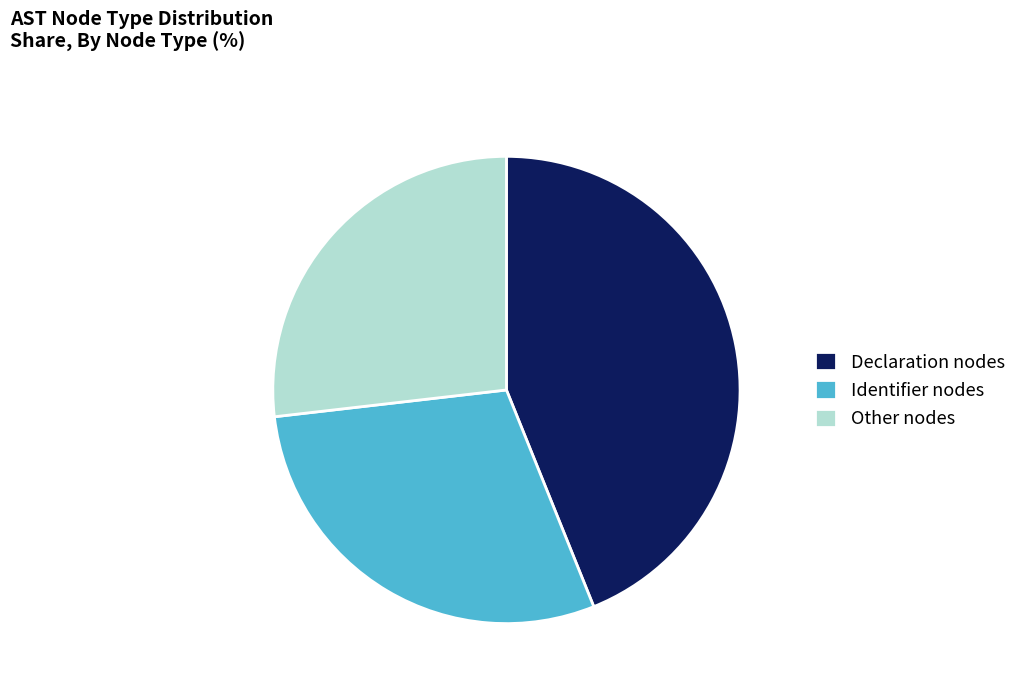

Do Other nodes and Identifier nodes together represent more than half of the pie?

Yes